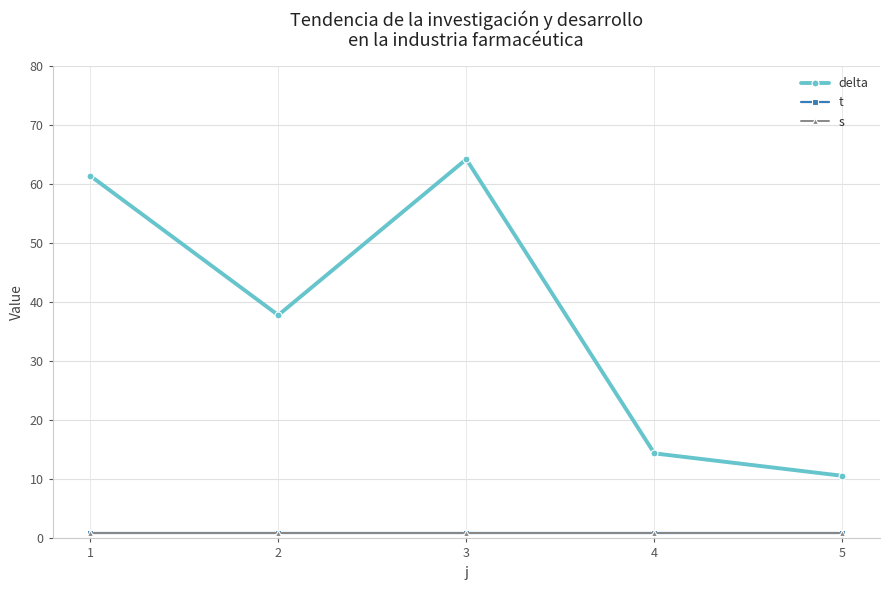

Reading left to right, transcribe all the data shown in this chart.

delta: 1=61.4	2=37.8	3=64.2	4=14.4	5=10.6
t: 1=1.0	2=1.0	3=1.0	4=1.0	5=1.0
s: 1=1.0	2=1.0	3=1.0	4=1.0	5=1.0